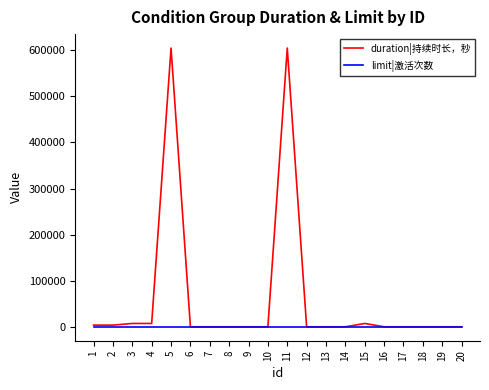

What is the average value of the duration|持续时长，秒 series?

61920